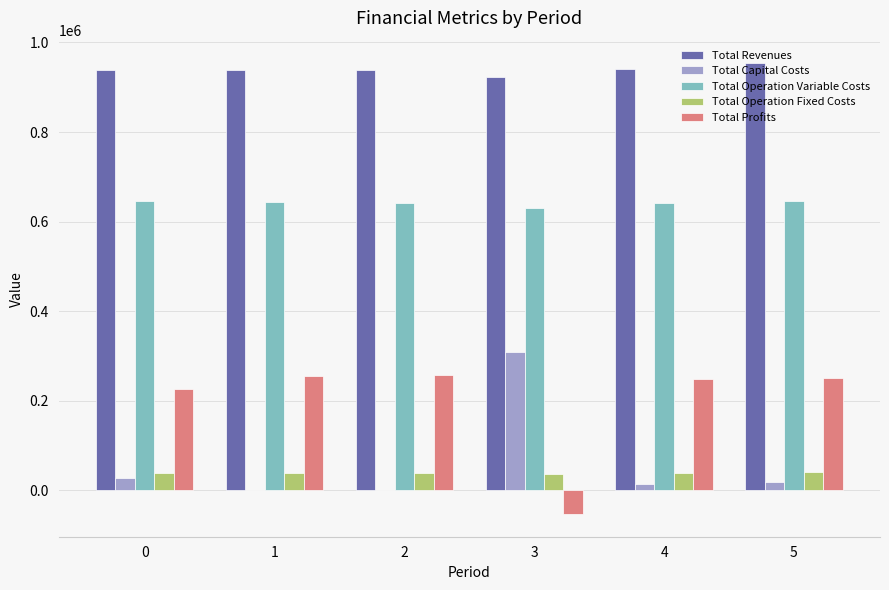

What is the sum of all Total Profits values?

1182950.3